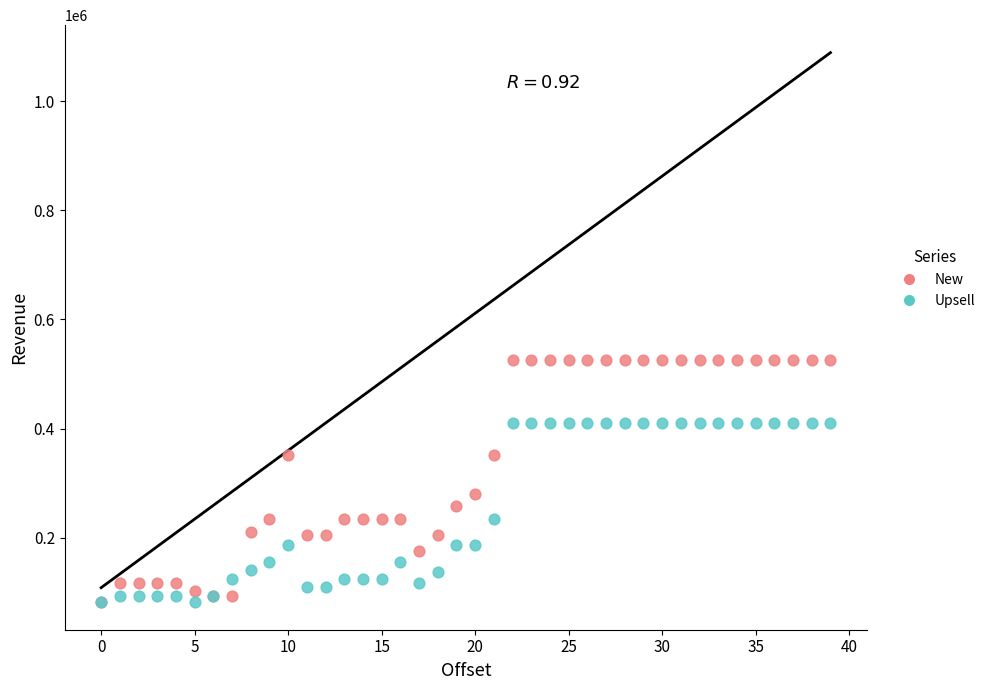

In the New series, what Y value is closest to 304200?

280800